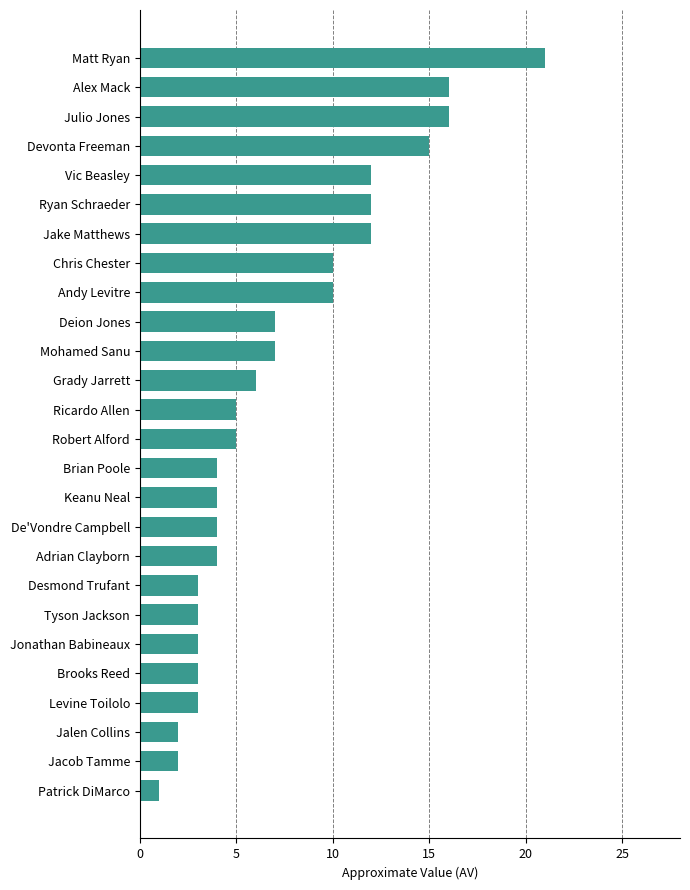

What is the average value?

7